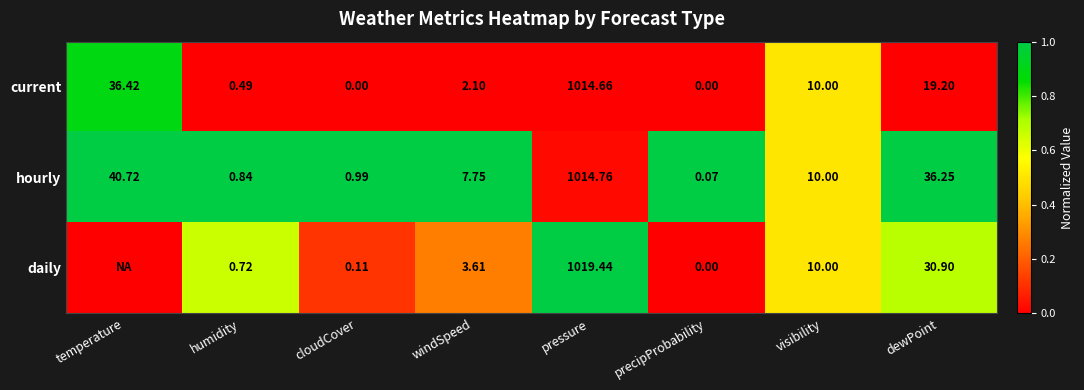

Is the value of current at precipProbability greater than the value of hourly at precipProbability?

No